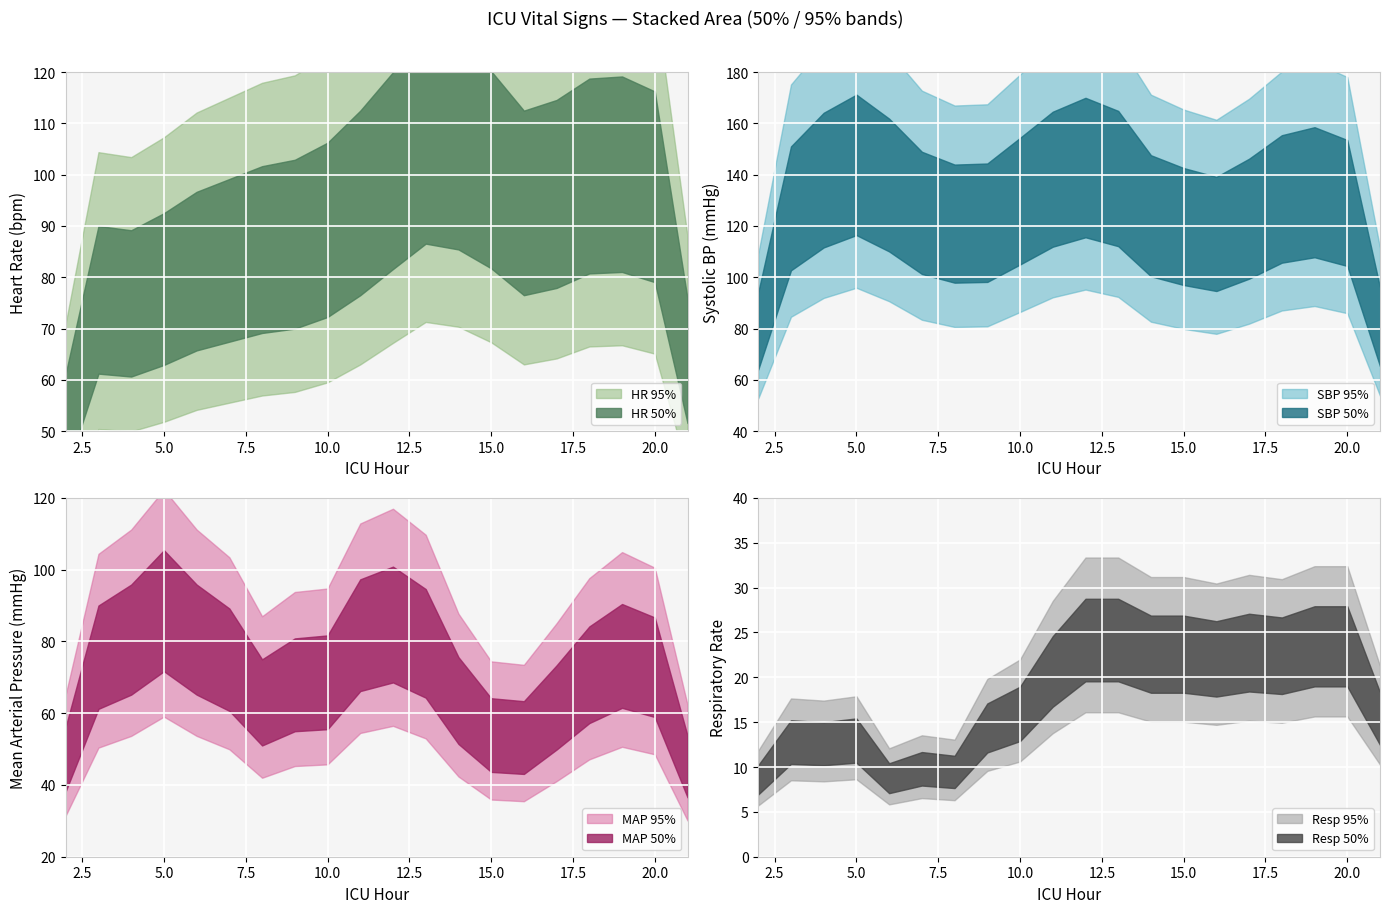

True or false: Resp and HR intersect in this chart.

False